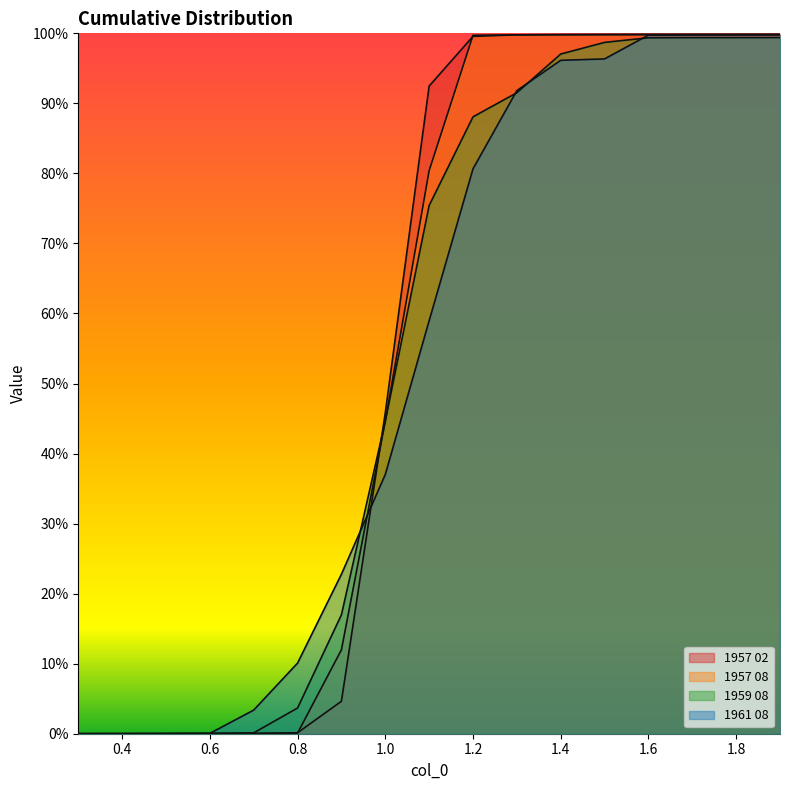

At how many categories does at least one series exceed 0?

16